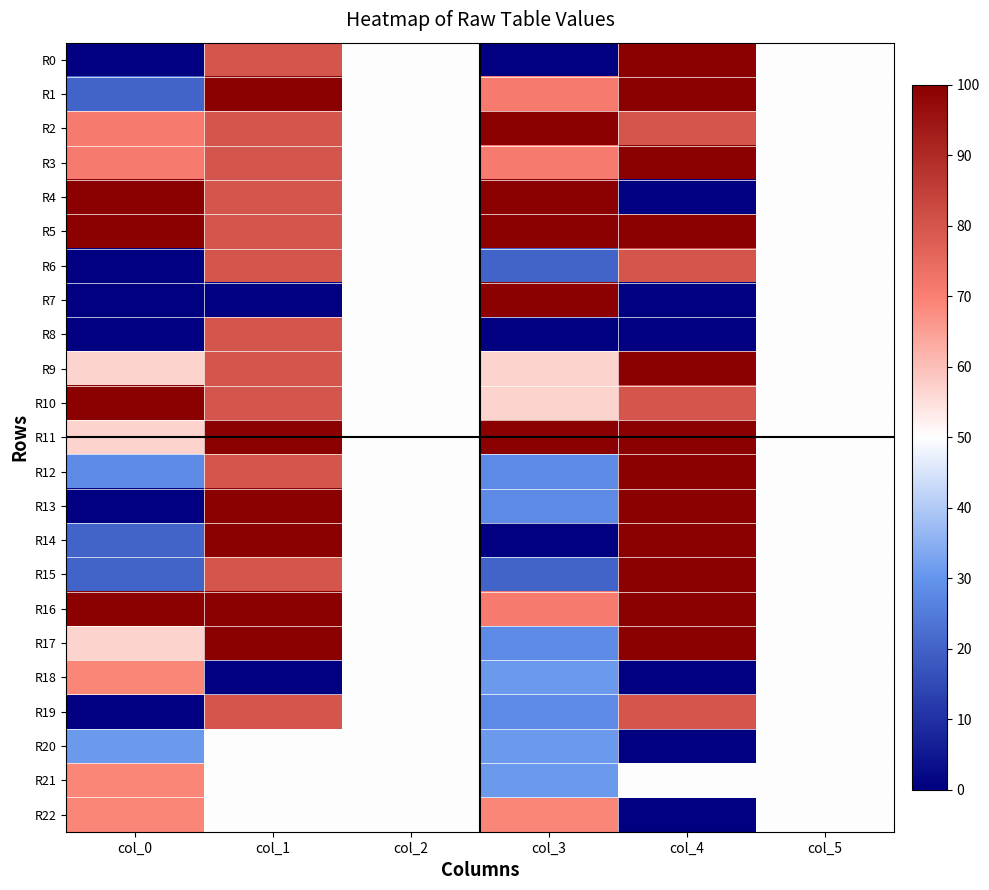

List the series in order of their peak value, lowest first.

R20, R18, R21, R22, R6, R8, R19, R0, R1, R2, R3, R4, R5, R7, R9, R10, R11, R12, R13, R14, R15, R16, R17